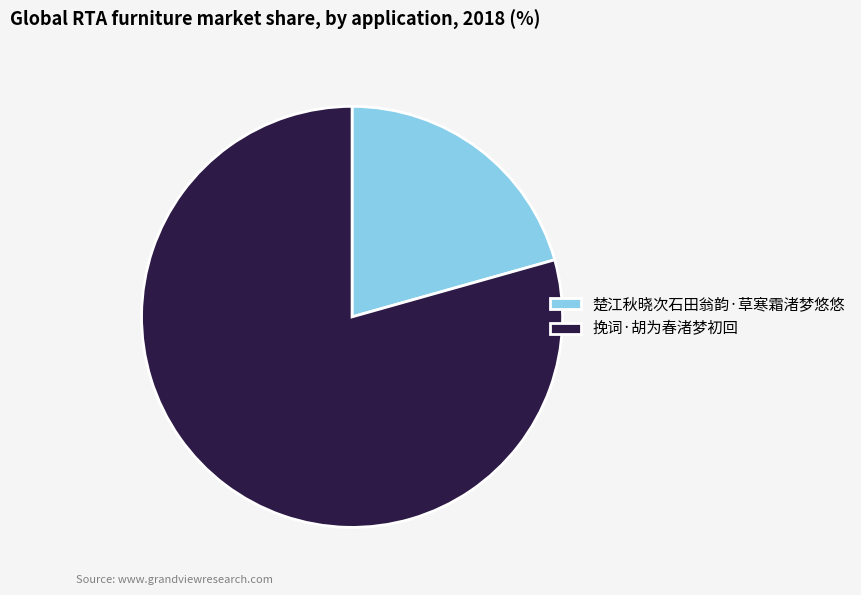

Is the sum of 挽词·胡为春渚梦初回 and 楚江秋晓次石田翁韵·草寒霜渚梦悠悠 greater than half?

Yes